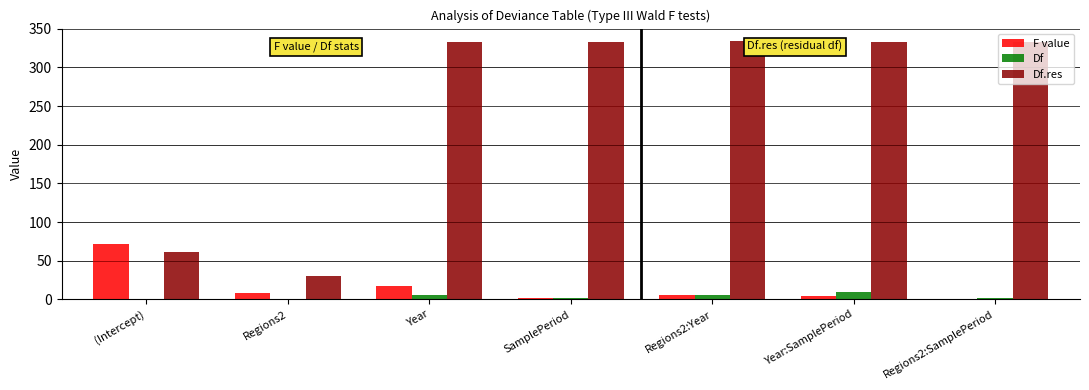

At how many categories does at least one series exceed 60?

6